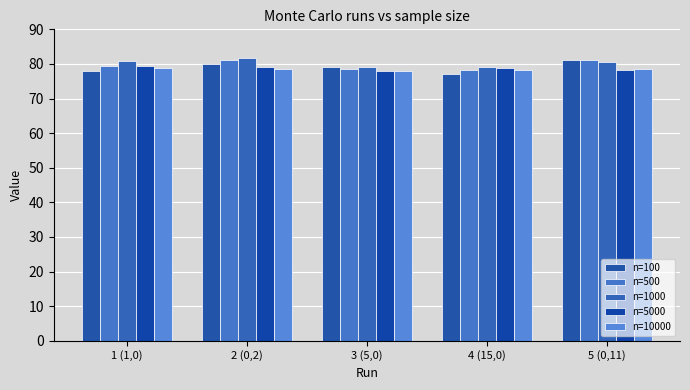

What is the sum of all n=100 values?

395.0